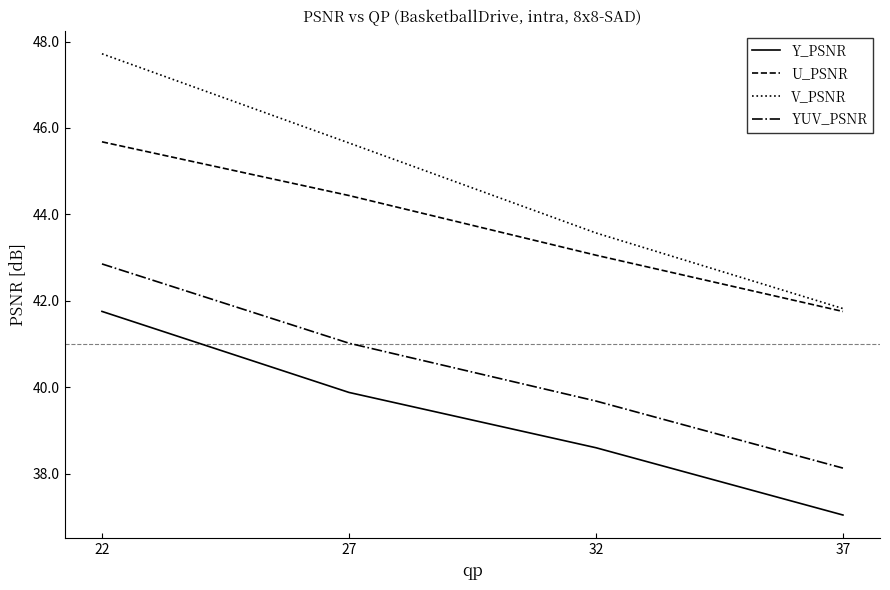

List the series in order of their overall mean, lowest first.

Y_PSNR, YUV_PSNR, U_PSNR, V_PSNR